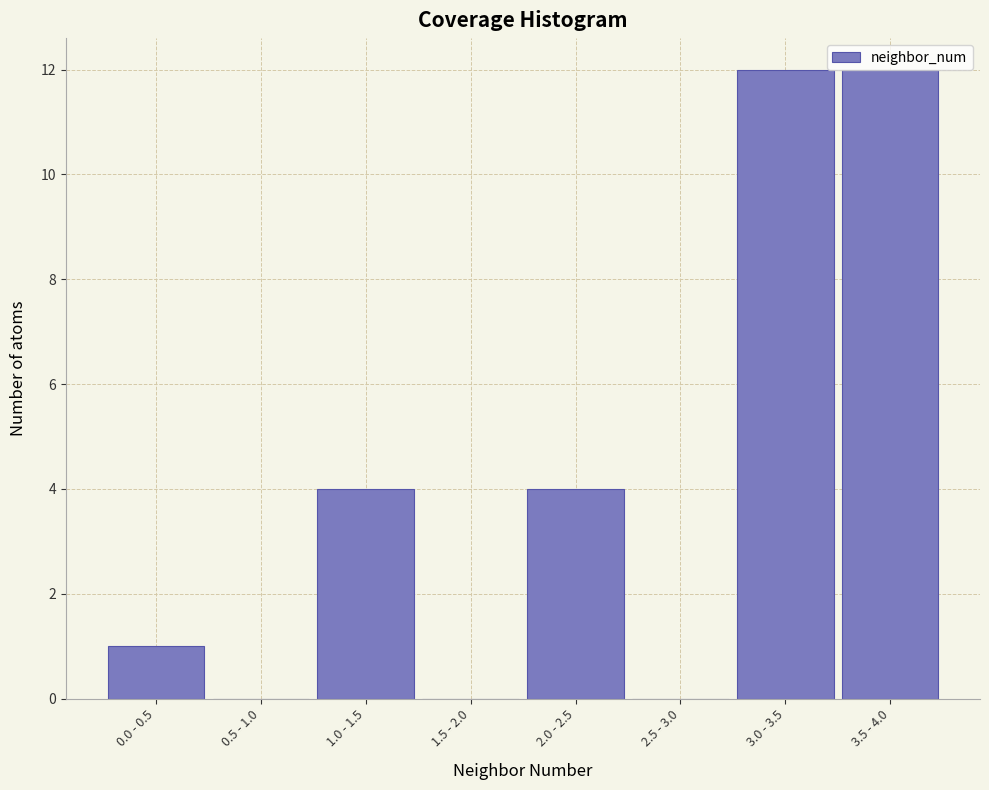

The chart shows a value of 4 at 1.0 - 1.5. True or false?

True